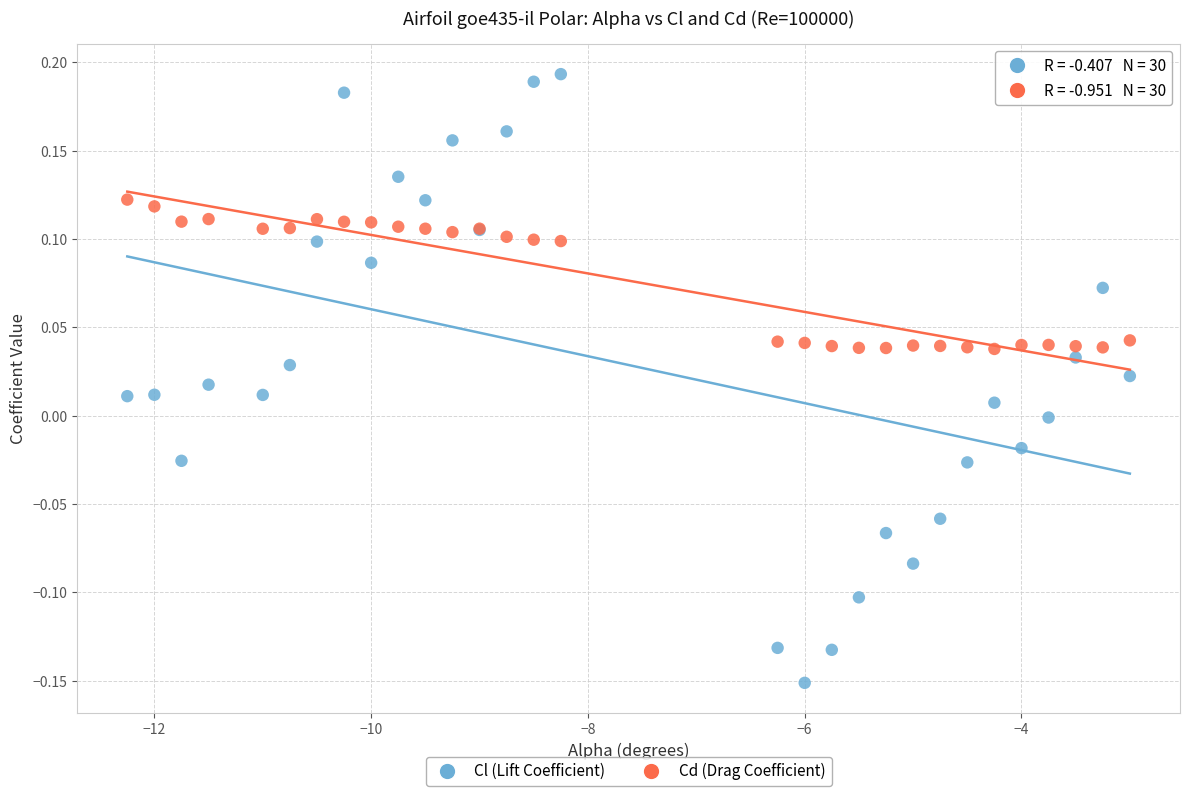

Which series has the widest spread of Y values?

Cl (Lift Coefficient)